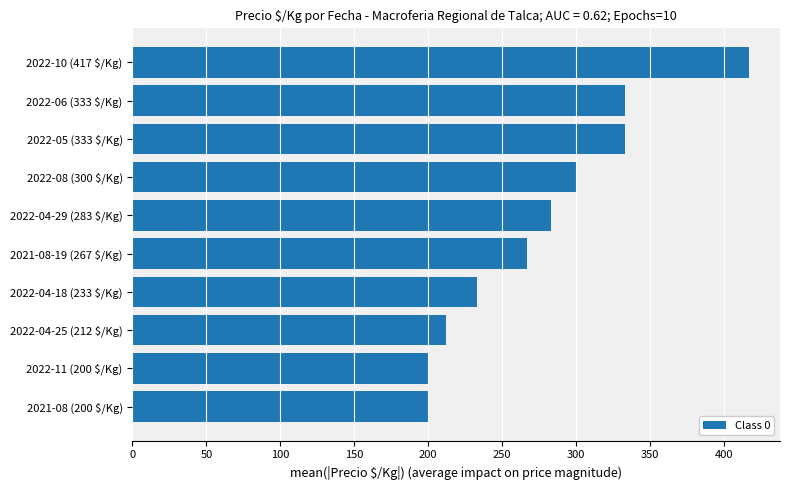

What is the difference between the maximum and minimum values?

217